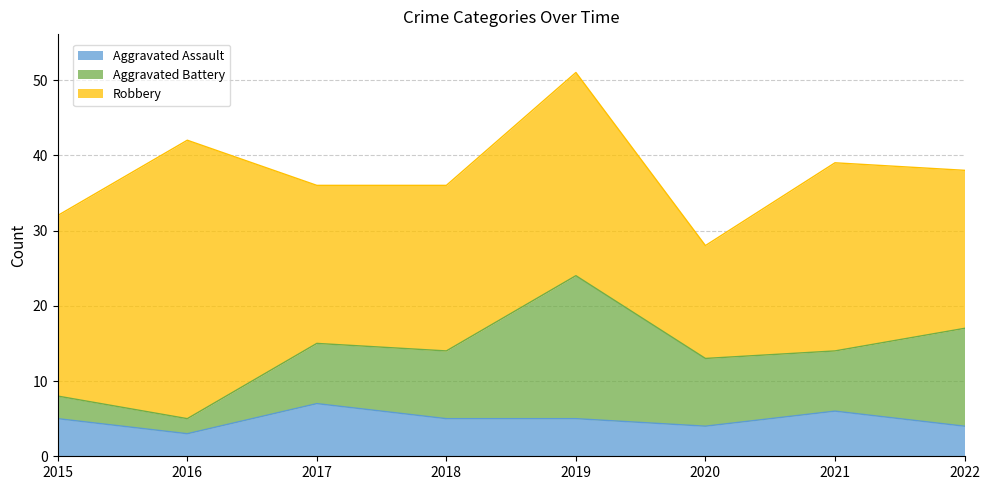

What is the difference between the second highest and second lowest values in the Robbery series?

6